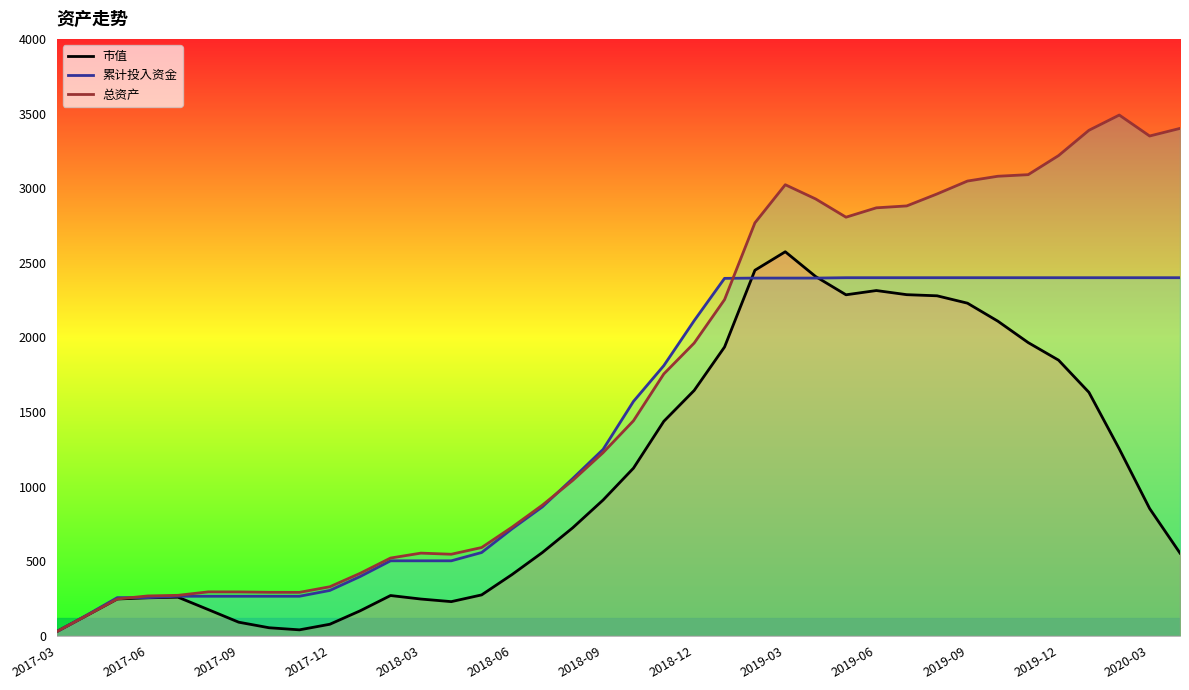

Reading left to right, what are all the values shown in this chart?

市值: 27.6	136.7	246.9	254.8	258.9	175.5	91.3	54.1	40.1	77.6	167.8	270.1	246.5	229.2	274.2	410.5	558.2	724.0	910.0	1123.5	1437.5	1644.4	1935.4	2449.7	2573.6	2407.6	2285.3	2313.7	2286.0	2278.5	2229.1	2108.7	1965.0	1847.3	1631.8	1252.5	852.9	554.4
累计投入资金: 27.6	139.3	255.9	255.9	265.2	265.2	265.2	265.2	265.2	304.1	397.5	502.7	502.7	502.7	558.3	716.8	864.1	1054.2	1249.4	1570.8	1810.7	2111.9	2395.4	2397.2	2397.2	2397.2	2399.7	2399.7	2399.7	2399.7	2399.7	2399.7	2399.7	2399.7	2399.7	2399.7	2399.7	2399.7
总资产: 27.6	136.7	246.9	267.3	271.5	294.6	294.2	291.8	291.4	328.8	419.0	521.3	554.2	546.7	591.8	728.0	875.8	1041.5	1227.5	1441.0	1755.0	1961.9	2252.9	2767.3	3022.8	2927.5	2805.2	2868.0	2880.8	2961.1	3047.4	3079.6	3090.2	3217.9	3387.4	3489.7	3349.3	3400.2